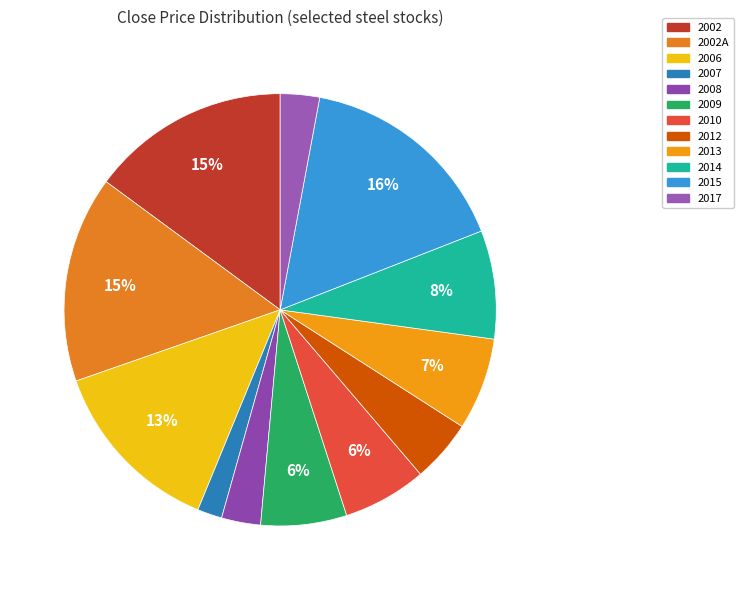

How many segments does this pie chart have?

12